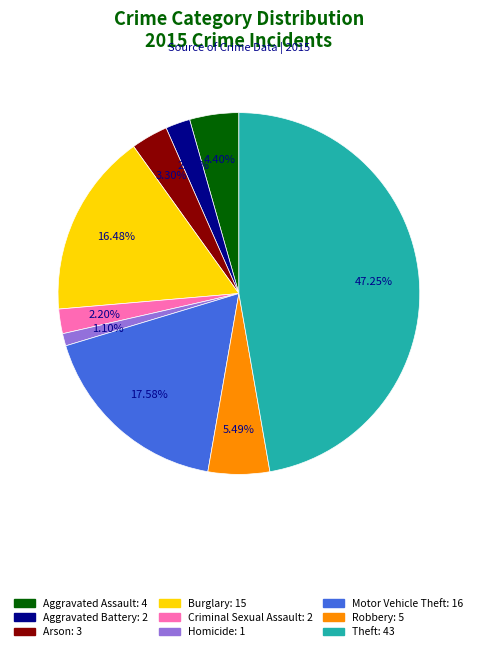

To the nearest percent, what is the difference between the largest and smallest slice percentages?

46%